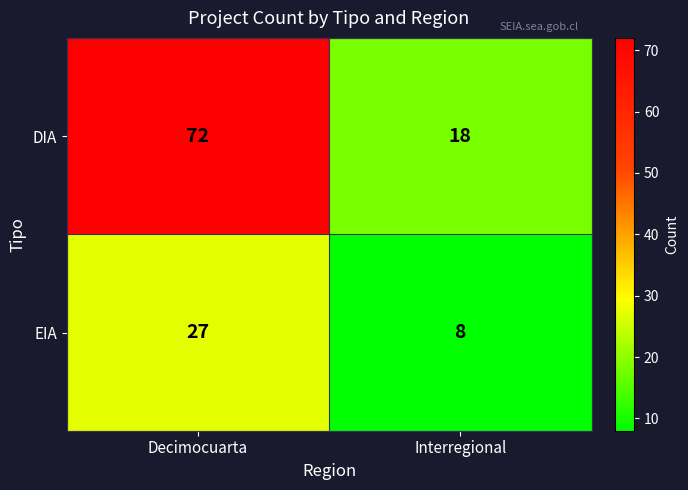

What is the smallest value displayed?

8